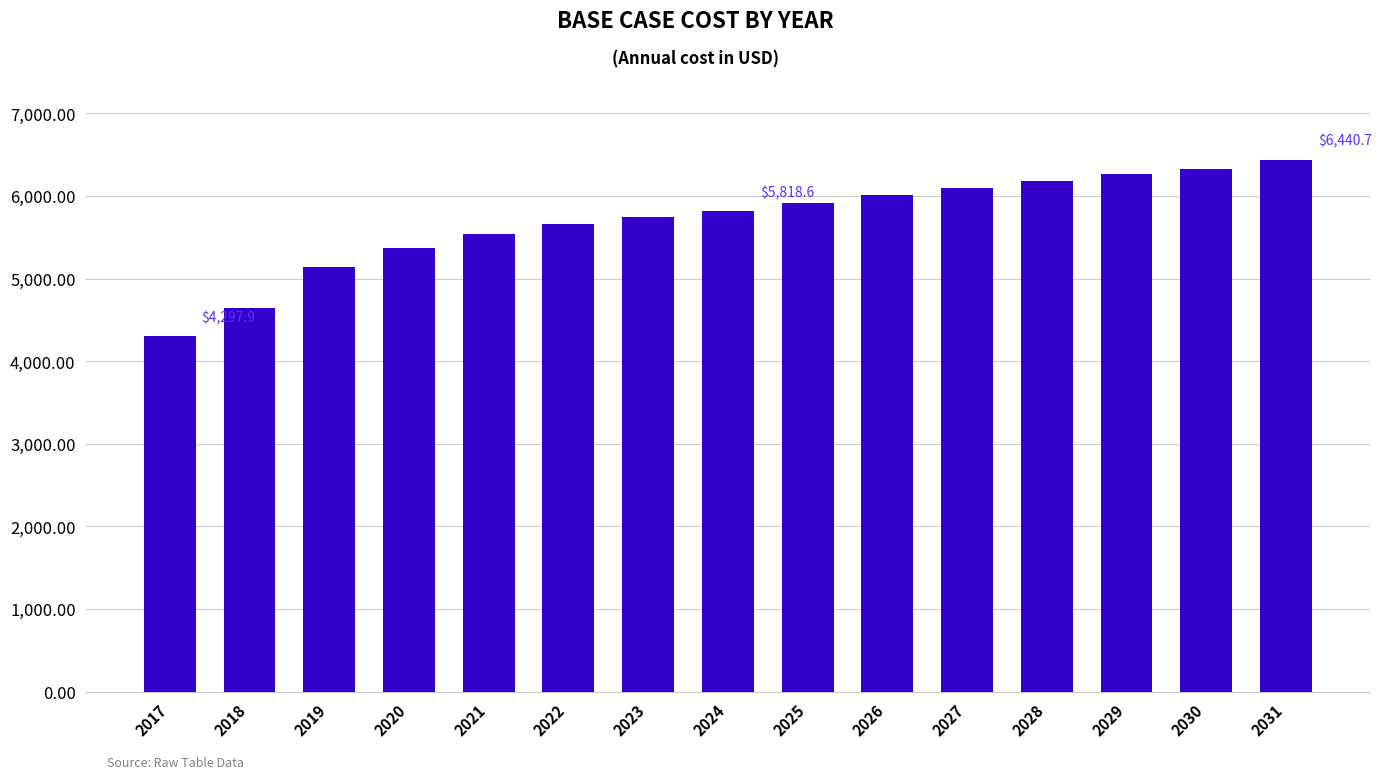

The value at 2023 is 5749.4. True or false?

True